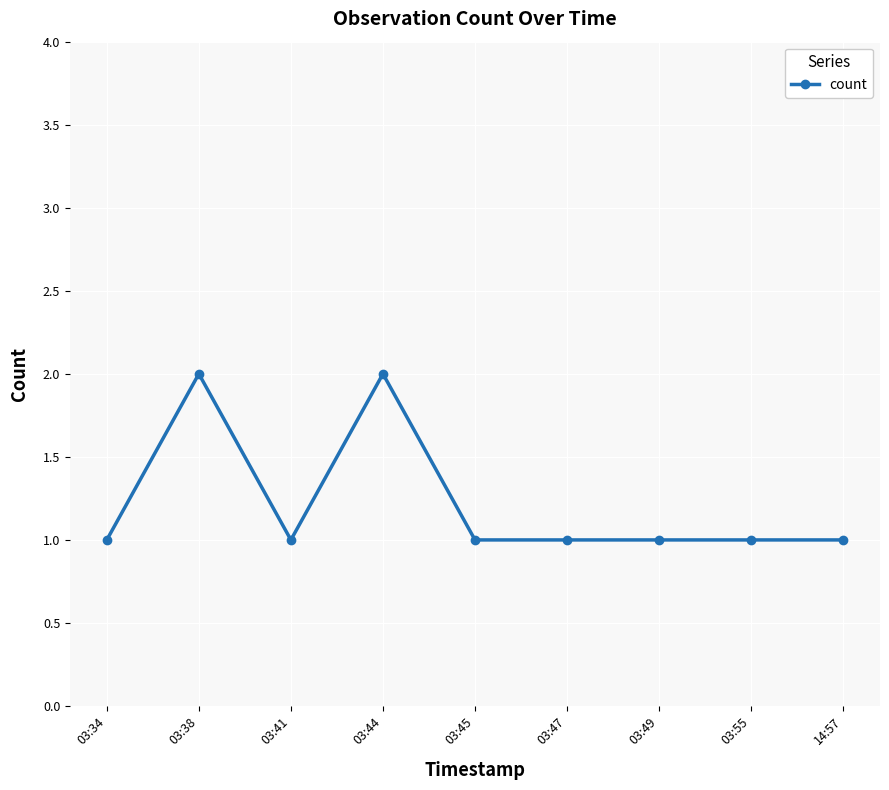

Count the number of categories in the chart.

9